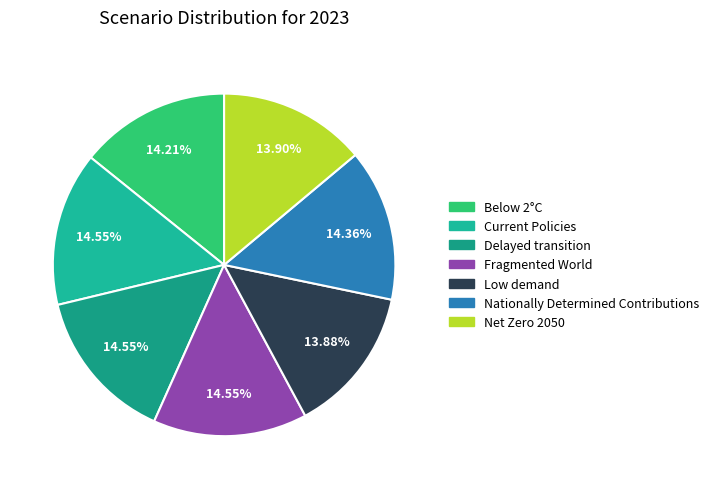

What percentage is the Current Policies slice, to the nearest percent?

15%